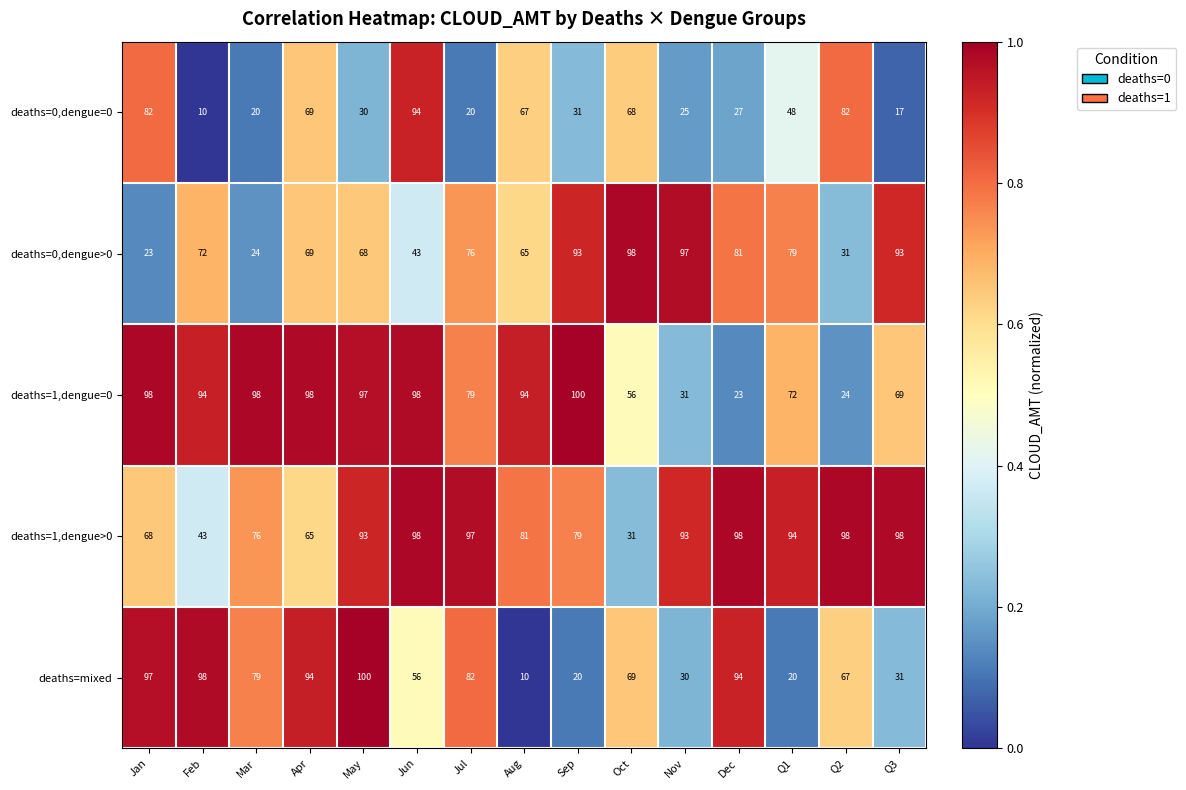

Which series has the largest total across all categories?

deaths=1,dengue>0